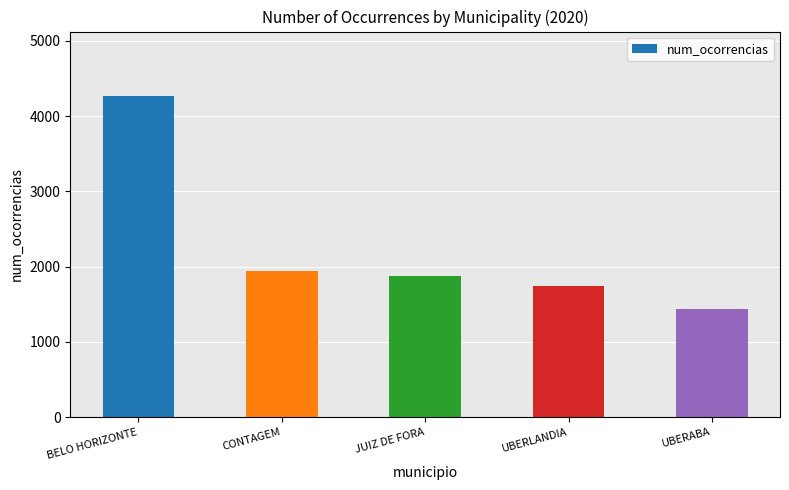

True or false: the data shows 1944 at CONTAGEM.

True